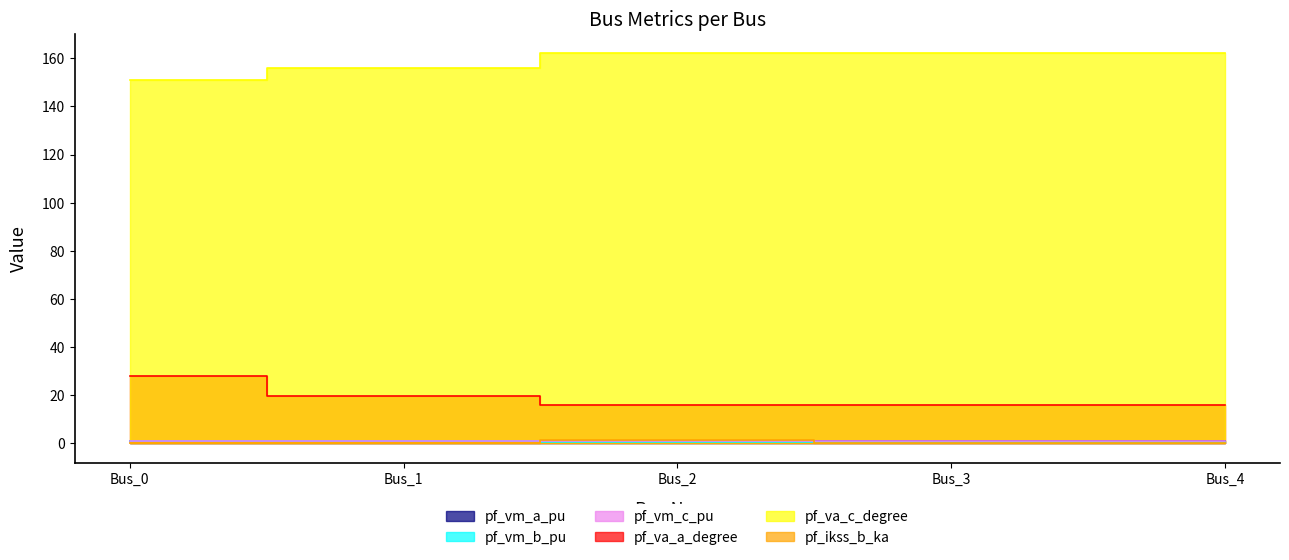

Reading left to right, list all the values displayed in this chart.

pf_vm_a_pu: Bus_0=1.0	Bus_1=1.0	Bus_2=1.0	Bus_3=1.0	Bus_4=1.0
pf_vm_b_pu: Bus_0=0.9	Bus_1=0.7	Bus_2=0.5	Bus_3=0.5	Bus_4=0.5
pf_vm_c_pu: Bus_0=1.0	Bus_1=0.8	Bus_2=0.9	Bus_3=0.9	Bus_4=0.9
pf_va_a_degree: Bus_0=27.8	Bus_1=19.6	Bus_2=15.9	Bus_3=15.9	Bus_4=15.9
pf_va_c_degree: Bus_0=151.2	Bus_1=156.1	Bus_2=162.1	Bus_3=162.1	Bus_4=162.1
pf_ikss_b_ka: Bus_0=0.0	Bus_1=0.0	Bus_2=1.5	Bus_3=0.0	Bus_4=0.0